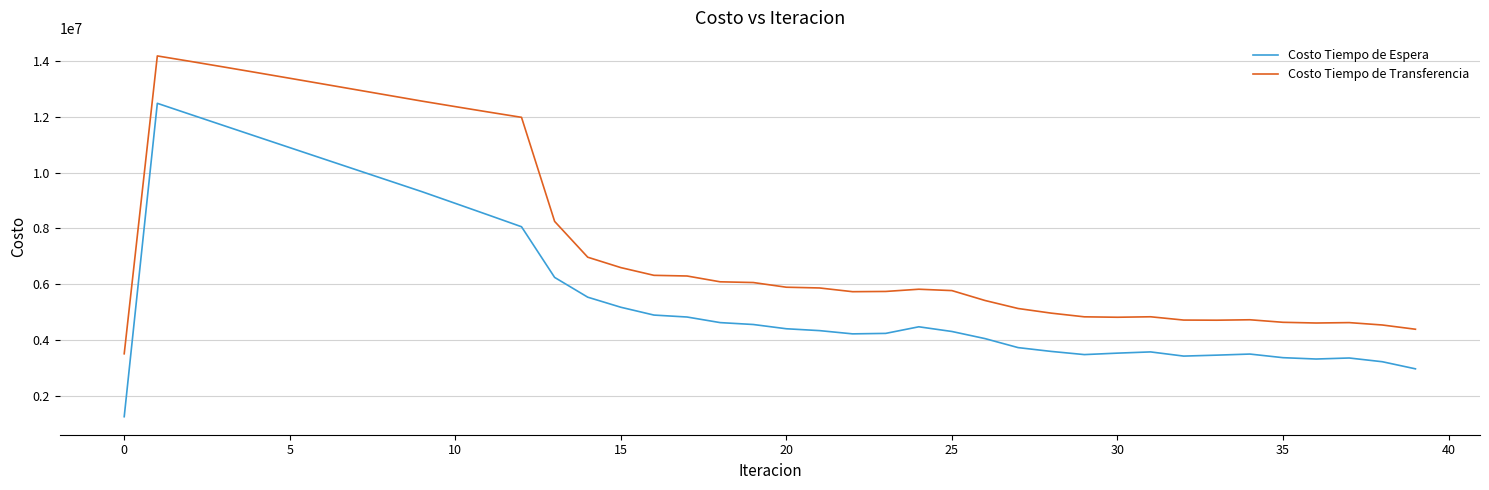

List the series in order of their overall mean, highest first.

Costo Tiempo de Transferencia, Costo Tiempo de Espera